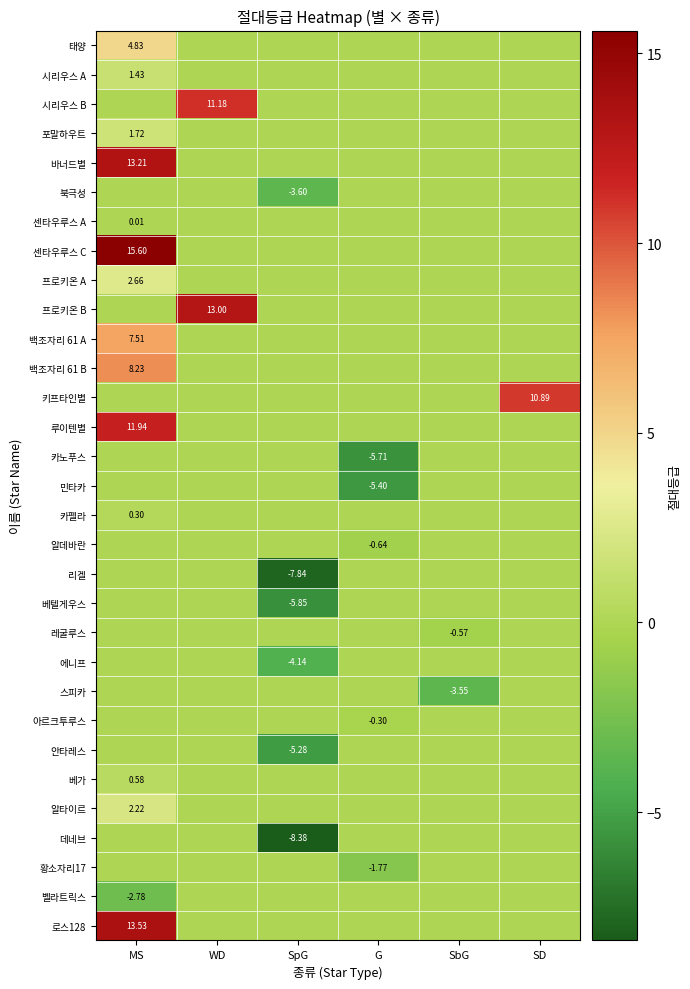

At how many categories does at least one series exceed -5?

6